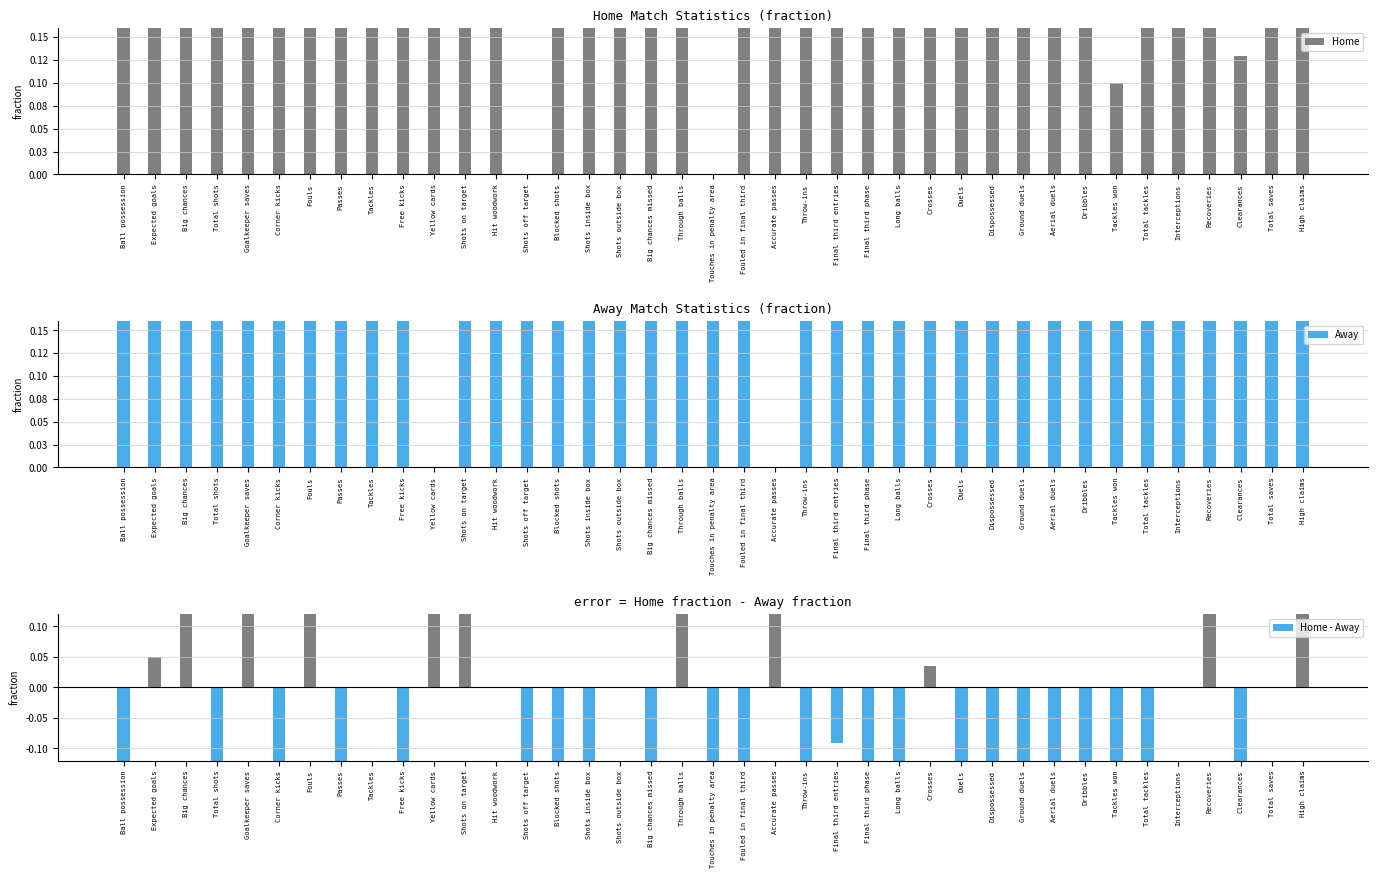

How many data points does each series have?

39